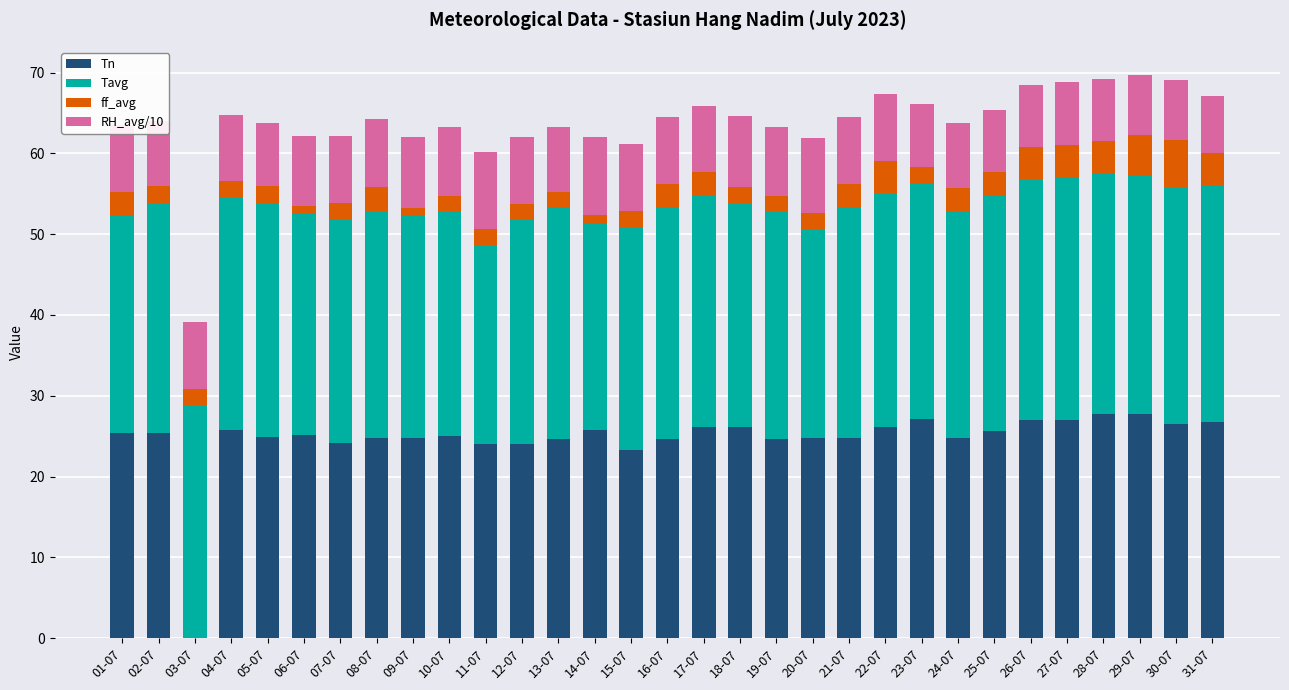

Does the chart contain stacked bars?

Yes